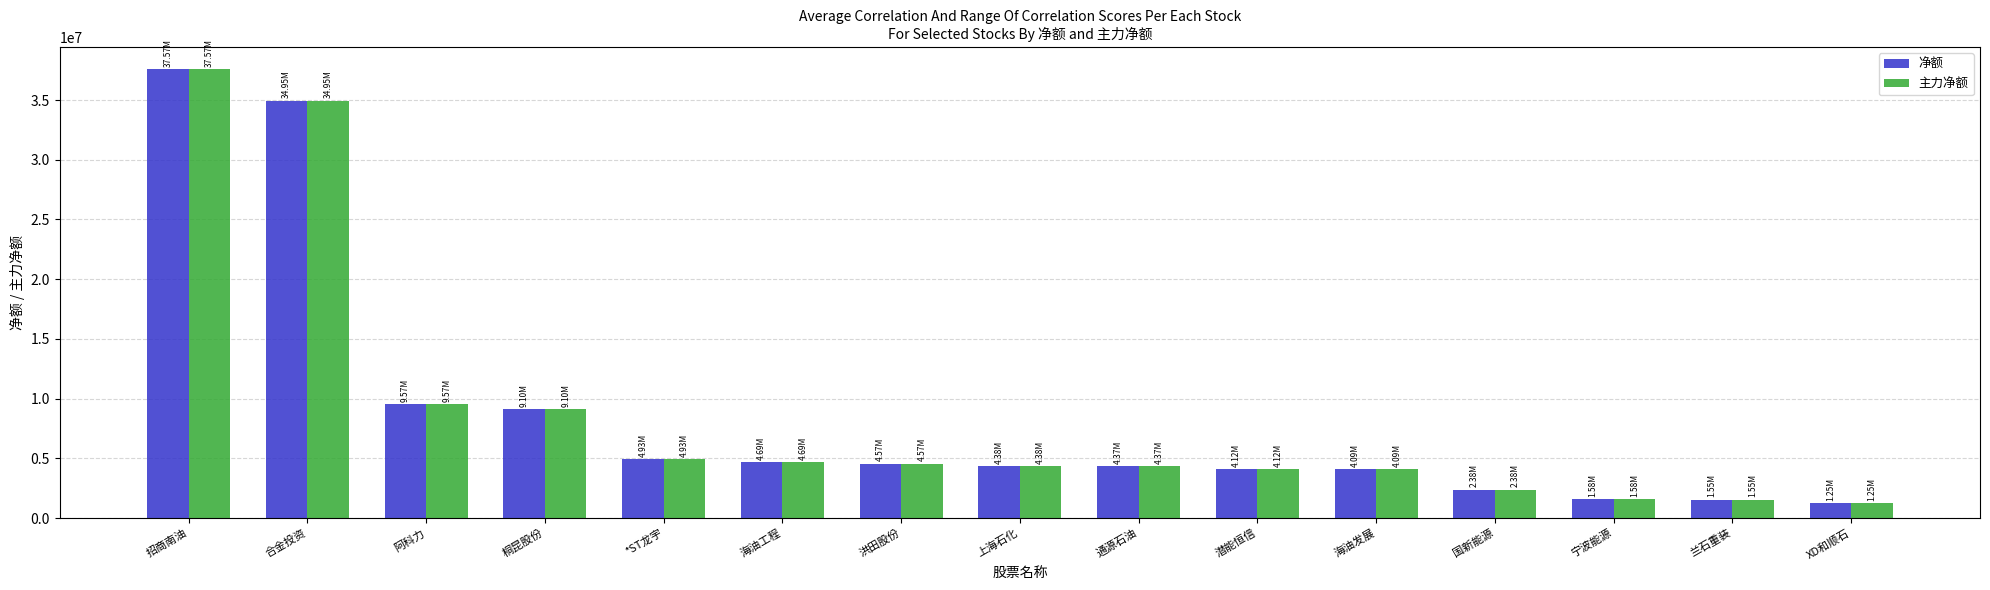

Are the bars grouped side by side (vs. stacked)?

Yes